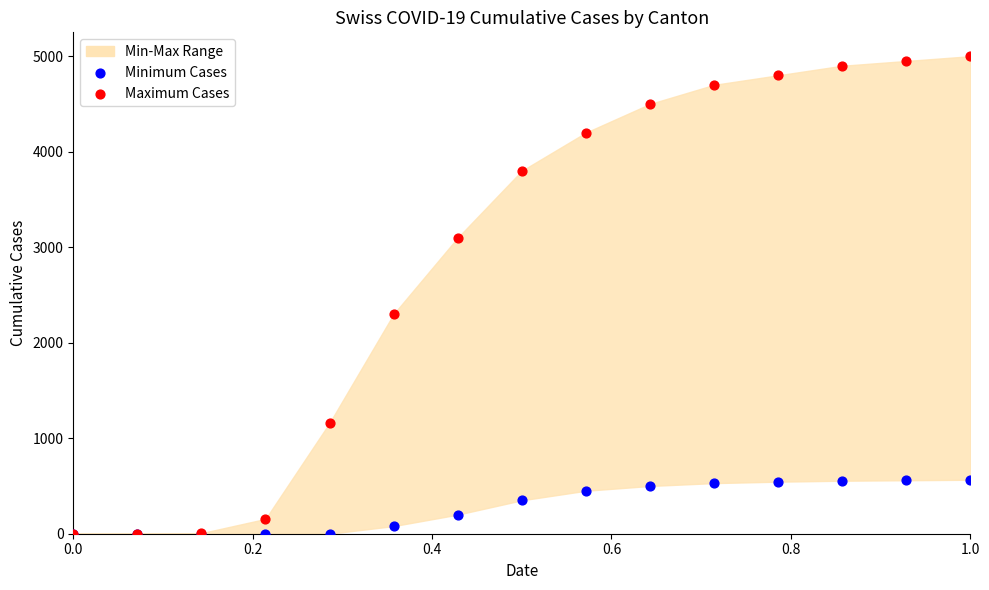

Across all series, what Y value is closest to 2500?

2300